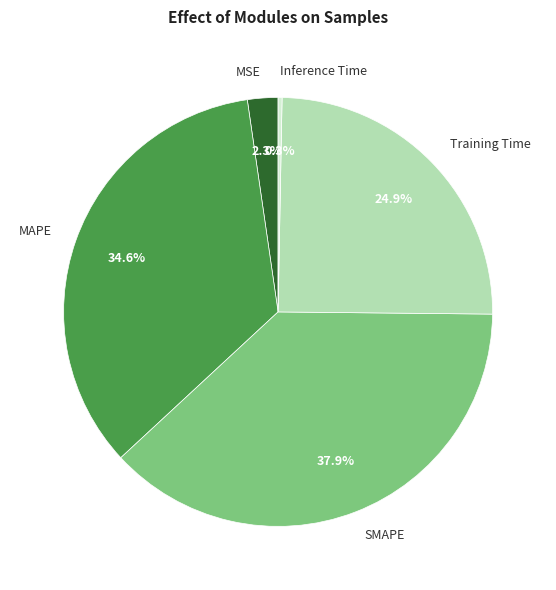

To the nearest percent, what percentage of the pie is MAPE?

35%